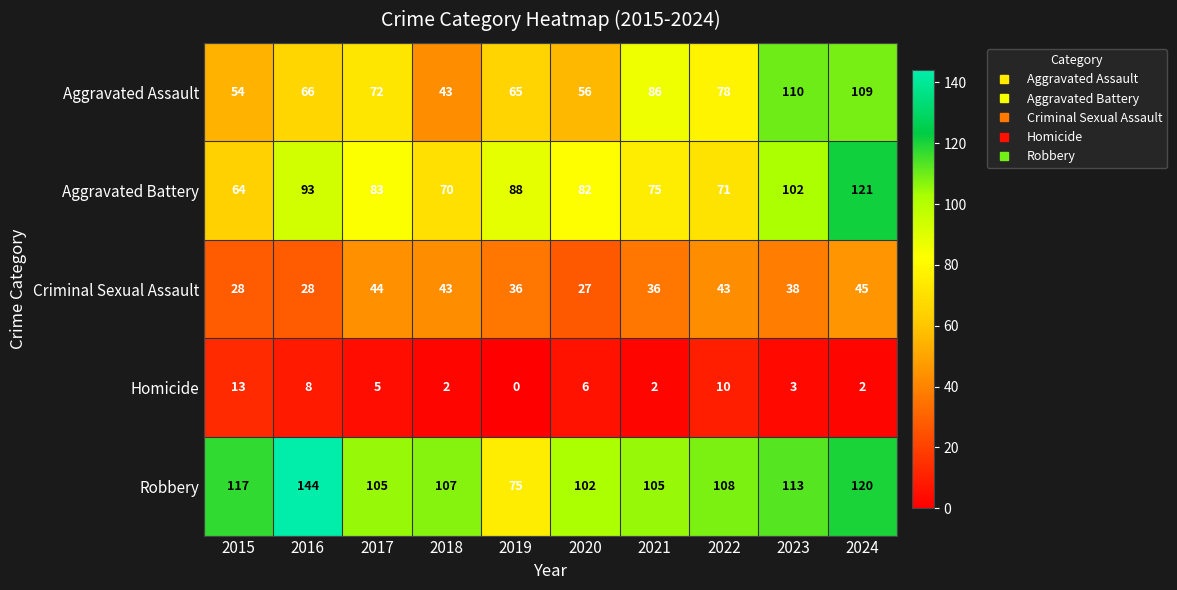

At which label does Homicide first exceed 5?

2015